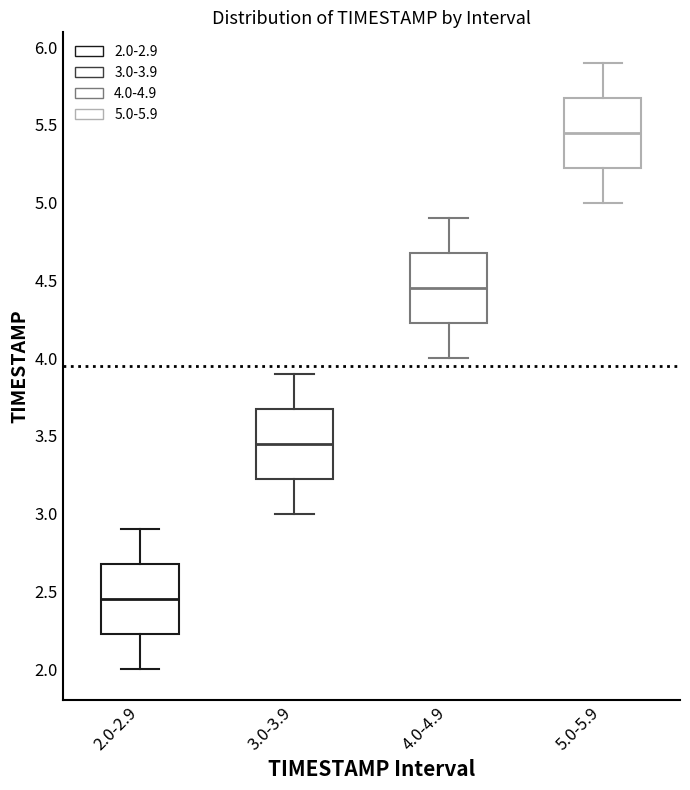

Where does the upper whisker of the box for 3.0-3.9 end on the y-axis? The values are not printed on the chart, so give them approximately, as read against the axis.

3.90